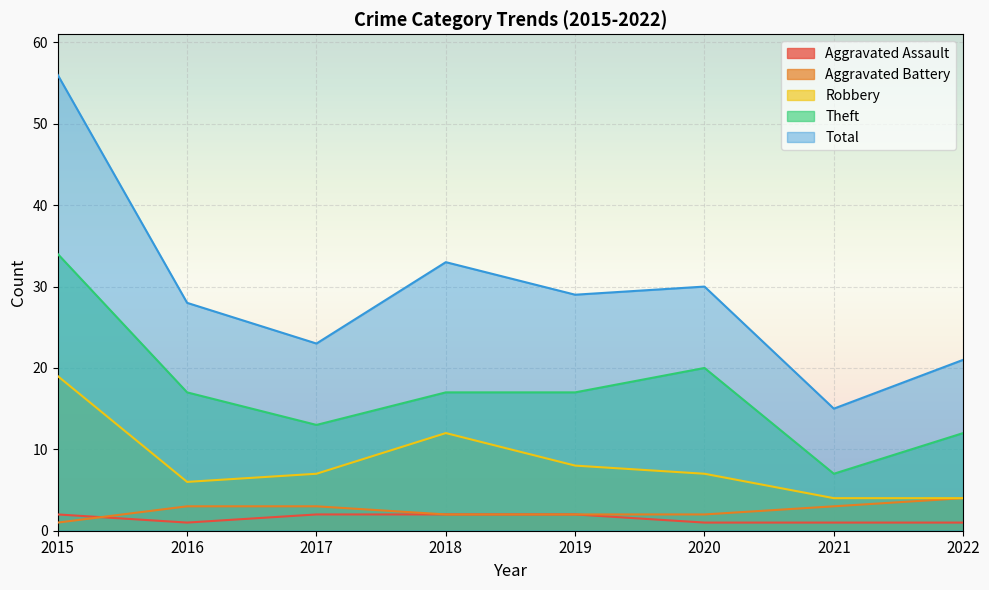

Rank the series by their maximum value, from highest to lowest.

Total, Theft, Robbery, Aggravated Battery, Aggravated Assault